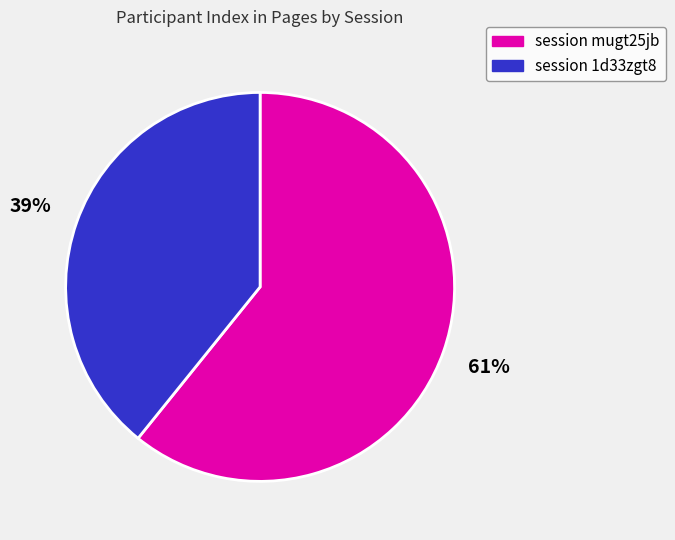

Is there a majority slice in this chart?

Yes